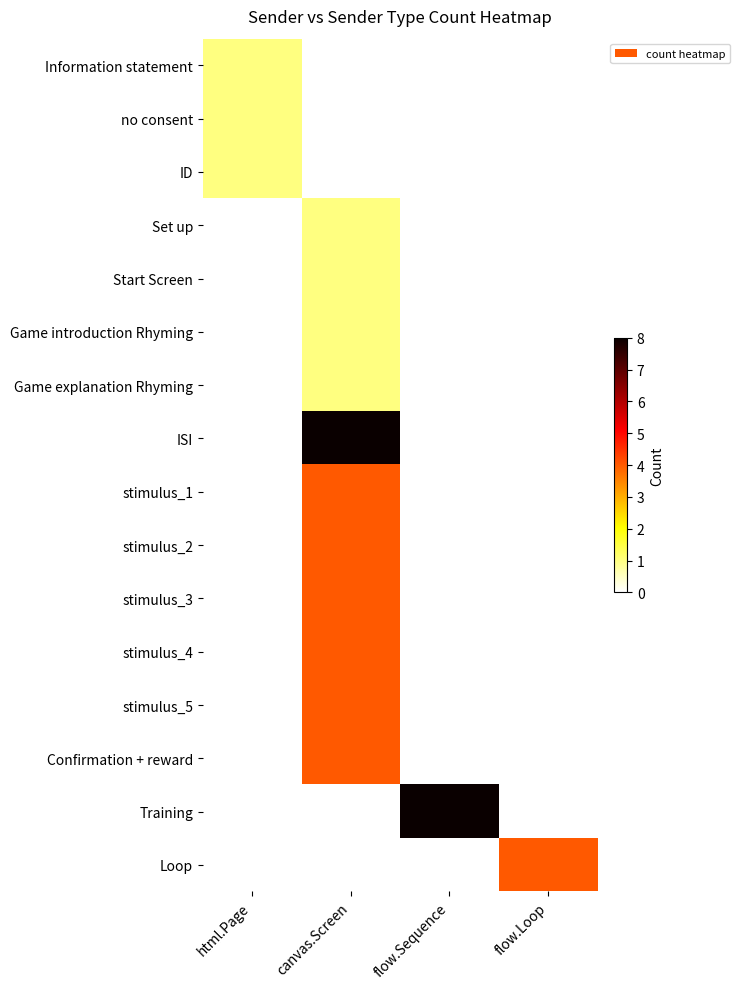

Which has a higher value, flow.Sequence or flow.Loop?

flow.Sequence